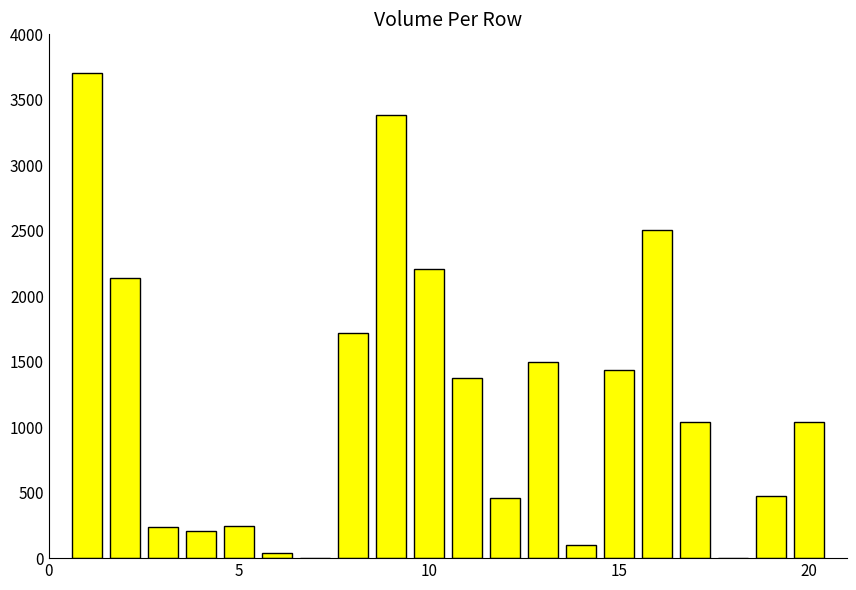

What is the greatest value displayed?

3704.3